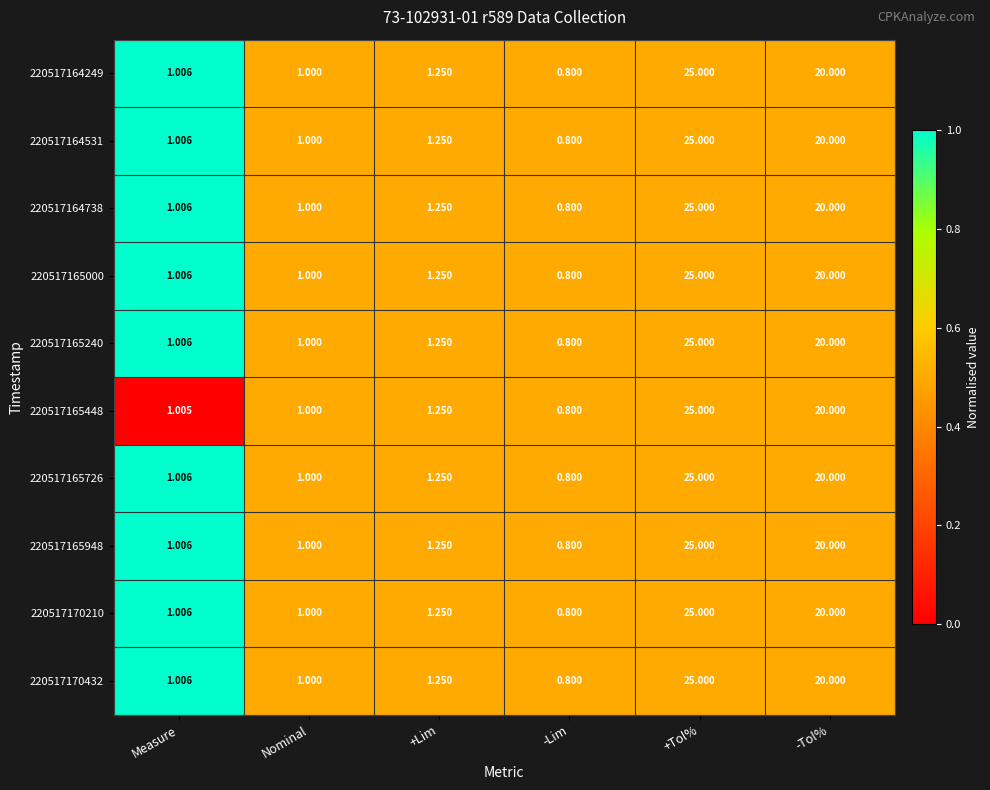

At which category is the sum across all series the highest?

+Tol%